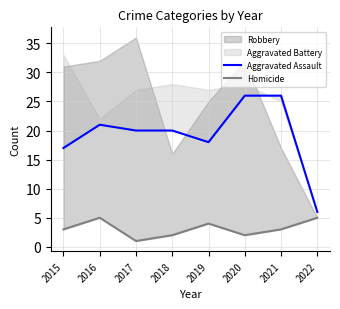

What is the sum of all Aggravated Assault values?

154